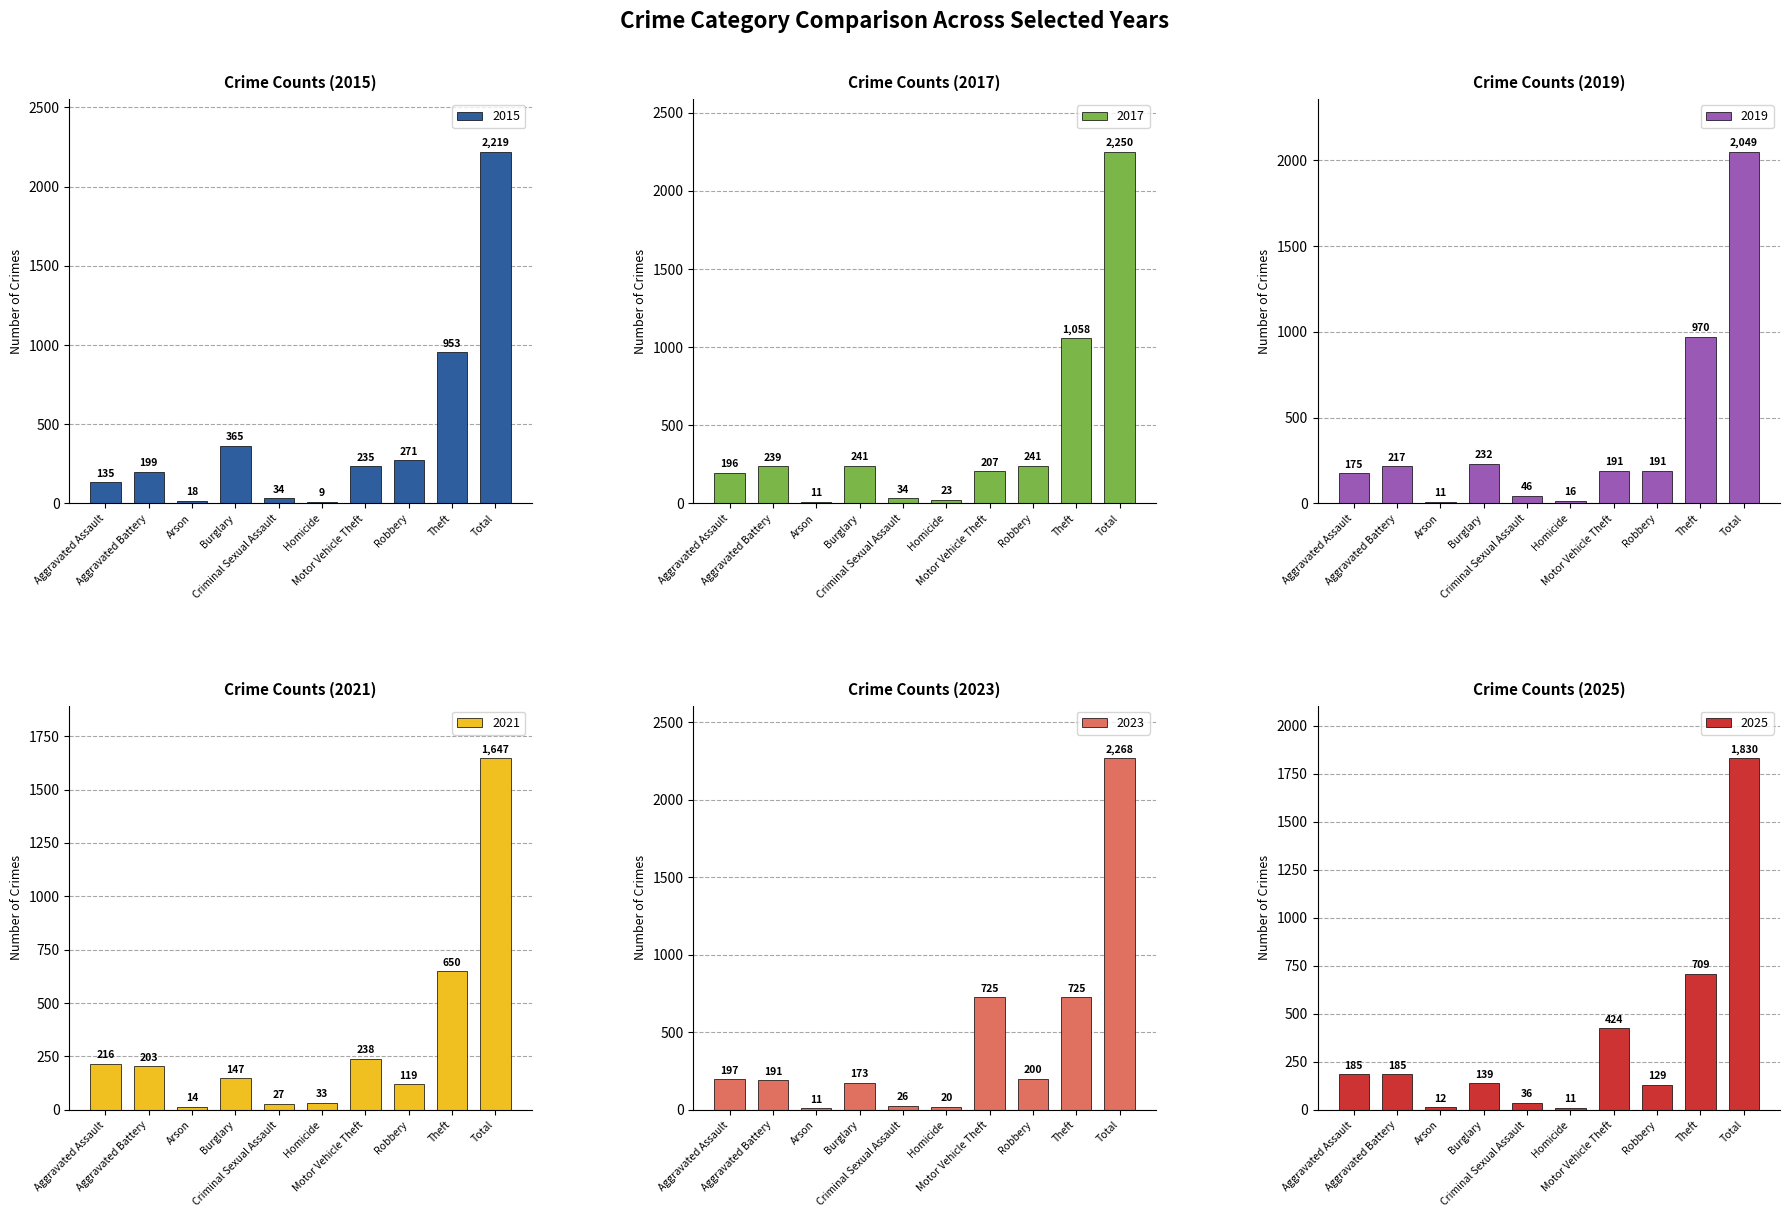

How many bars are there in total?

60